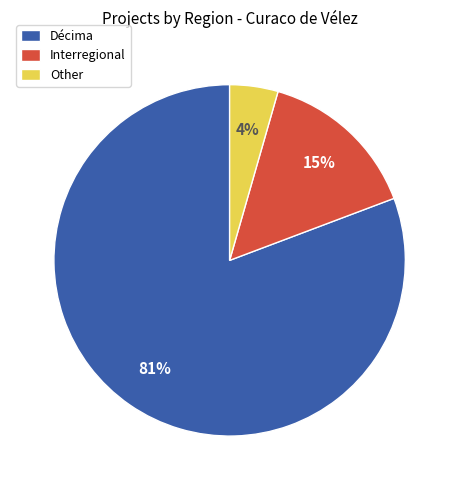

Rank the categories by value from highest to lowest.

Décima, Interregional, Other